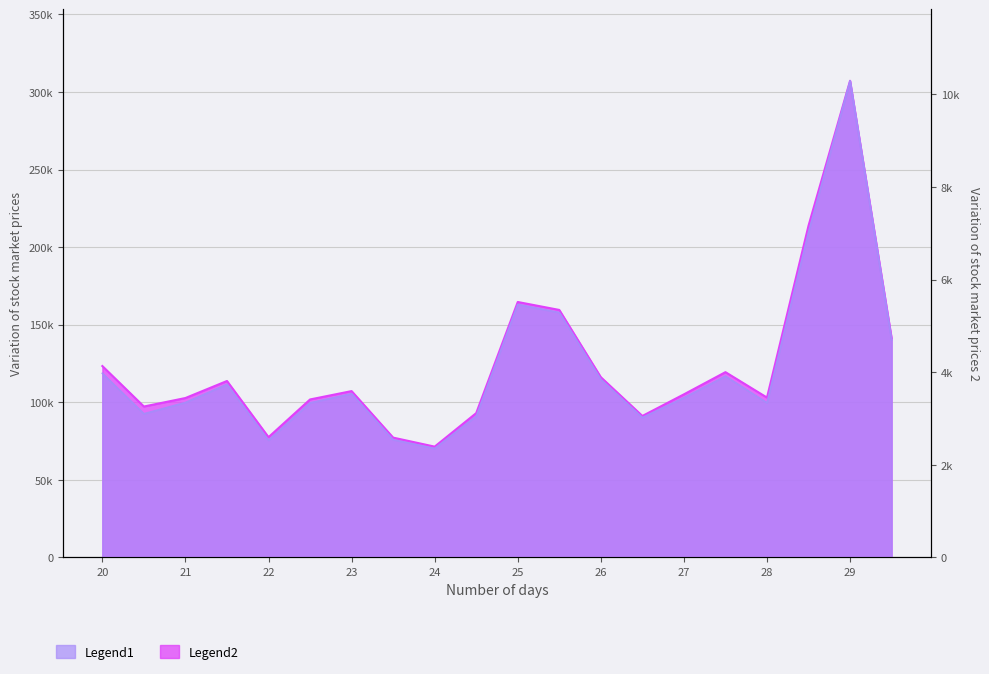

What is the average value of the t_volume series?

4091